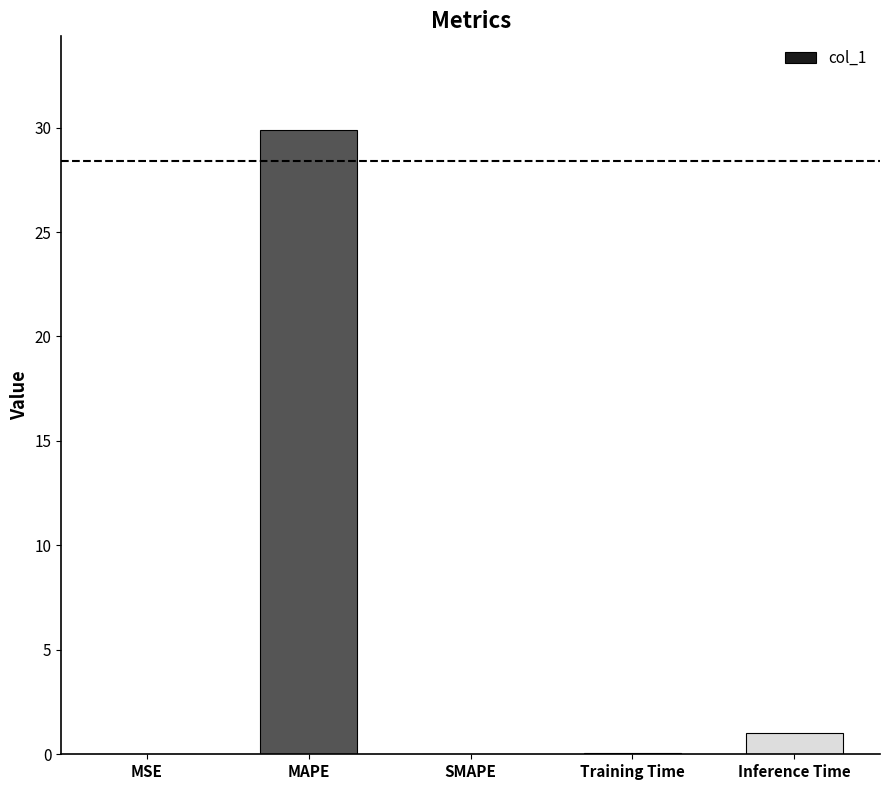

How many series are shown in this chart?

1